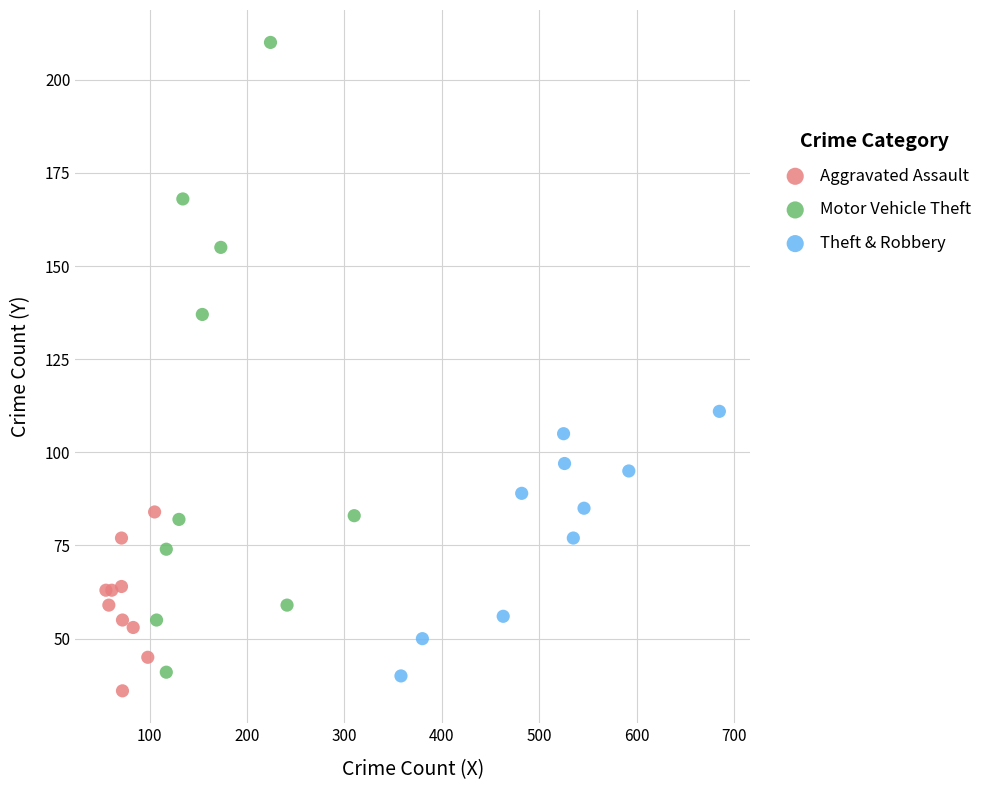

Which series contains the highest Y value?

Motor Vehicle Theft